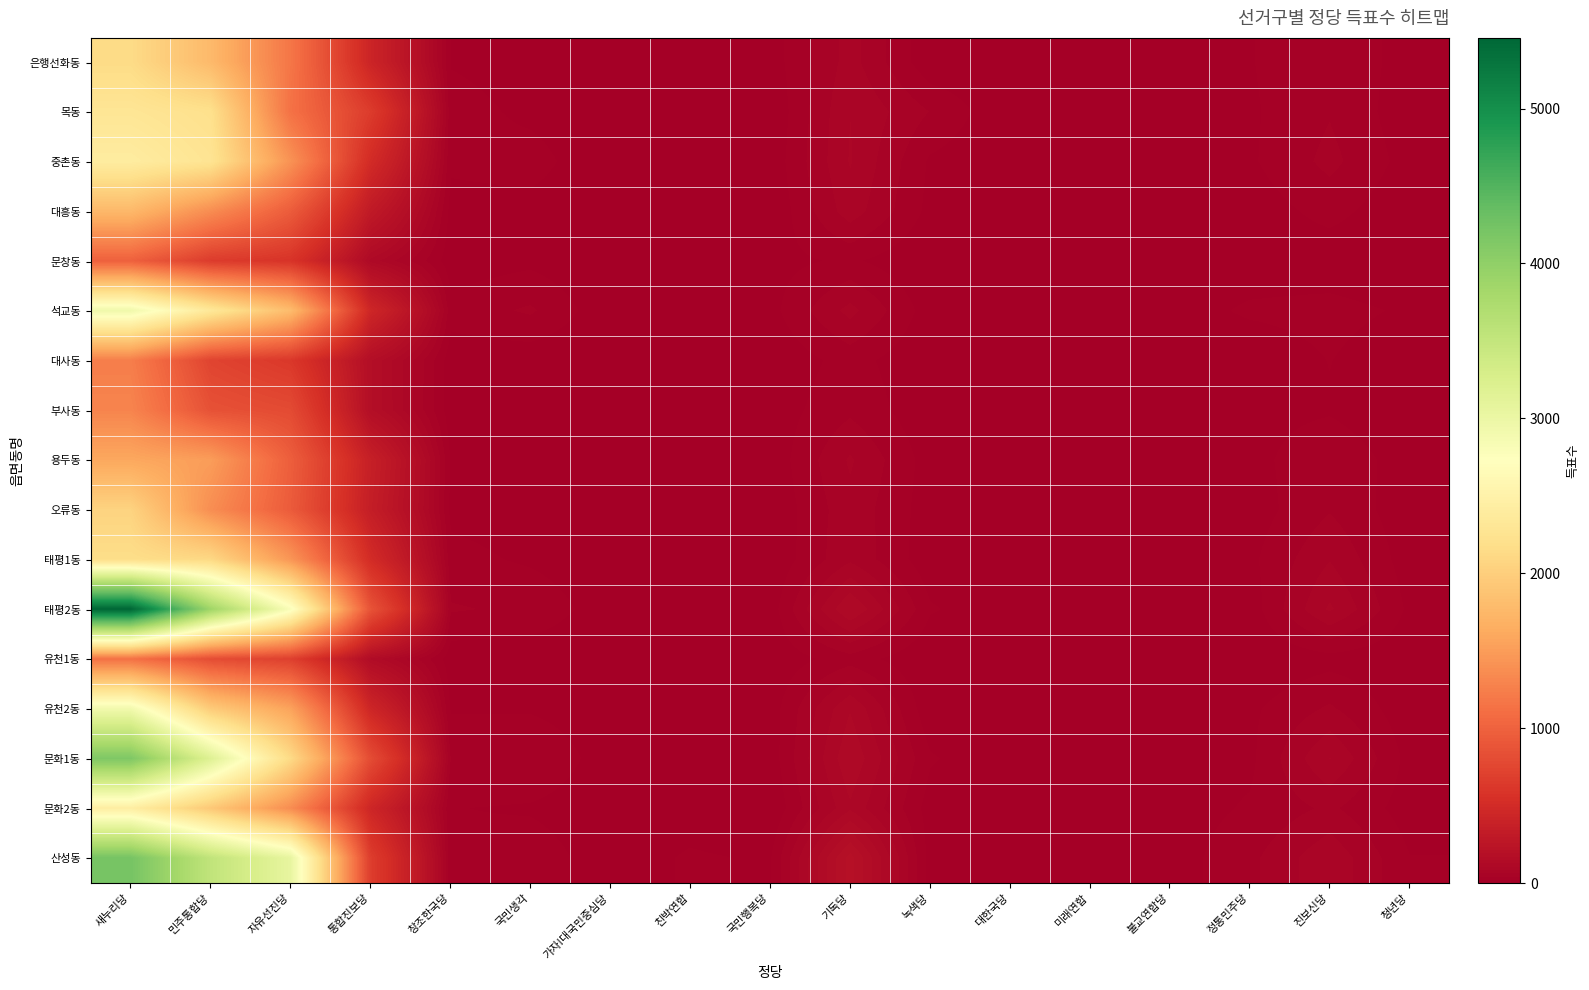

Reading left to right, list all the values displayed in this chart.

은행선화동: 새누리당=2140	민주통합당=1772	자유선진당=1173	통합진보당=424	창조한국당=20	국민생각=13	가자!대국민중심당=5	친박연합=9	국민행복당=10	기독당=73	녹색당=5	대한국당=3	미래연합=4	불교연합당=10	정통민주당=20	진보신당=41	청년당=11
목동: 새누리당=2292	민주통합당=2206	자유선진당=1136	통합진보당=659	창조한국당=29	국민생각=17	가자!대국민중심당=7	친박연합=10	국민행복당=2	기독당=85	녹색당=42	대한국당=2	미래연합=1	불교연합당=2	정통민주당=18	진보신당=41	청년당=8
중촌동: 새누리당=2407	민주통합당=2267	자유선진당=1416	통합진보당=500	창조한국당=25	국민생각=29	가자!대국민중심당=6	친박연합=14	국민행복당=6	기독당=87	녹색당=18	대한국당=2	미래연합=6	불교연합당=11	정통민주당=18	진보신당=49	청년당=12
대흥동: 새누리당=1763	민주통합당=1368	자유선진당=949	통합진보당=305	창조한국당=14	국민생각=15	가자!대국민중심당=9	친박연합=9	국민행복당=2	기독당=76	녹색당=15	대한국당=2	미래연합=2	불교연합당=2	정통민주당=9	진보신당=29	청년당=5
문창동: 새누리당=990	민주통합당=658	자유선진당=581	통합진보당=119	창조한국당=8	국민생각=16	가자!대국민중심당=1	친박연합=5	국민행복당=14	기독당=25	녹색당=2	대한국당=2	미래연합=0	불교연합당=5	정통민주당=8	진보신당=7	청년당=1
석교동: 새누리당=2932	민주통합당=2333	자유선진당=1797	통합진보당=448	창조한국당=30	국민생각=46	가자!대국민중심당=5	친박연합=13	국민행복당=14	기독당=71	녹색당=10	대한국당=3	미래연합=8	불교연합당=10	정통민주당=25	진보신당=29	청년당=18
대사동: 새누리당=1242	민주통합당=734	자유선진당=624	통합진보당=173	창조한국당=9	국민생각=7	가자!대국민중심당=2	친박연합=3	국민행복당=4	기독당=30	녹색당=3	대한국당=1	미래연합=2	불교연합당=9	정통민주당=5	진보신당=22	청년당=4
부사동: 새누리당=1296	민주통합당=853	자유선진당=793	통합진보당=174	창조한국당=8	국민생각=12	가자!대국민중심당=0	친박연합=6	국민행복당=9	기독당=38	녹색당=5	대한국당=2	미래연합=3	불교연합당=7	정통민주당=14	진보신당=19	청년당=3
용두동: 새누리당=1597	민주통합당=1504	자유선진당=968	통합진보당=367	창조한국당=20	국민생각=16	가자!대국민중심당=2	친박연합=5	국민행복당=6	기독당=67	녹색당=11	대한국당=5	미래연합=1	불교연합당=5	정통민주당=14	진보신당=38	청년당=10
오류동: 새누리당=2050	민주통합당=1374	자유선진당=938	통합진보당=347	창조한국당=16	국민생각=11	가자!대국민중심당=6	친박연합=6	국민행복당=3	기독당=57	녹색당=10	대한국당=0	미래연합=3	불교연합당=9	정통민주당=10	진보신당=41	청년당=7
태평1동: 새누리당=2171	민주통합당=2106	자유선진당=1445	통합진보당=504	창조한국당=28	국민생각=18	가자!대국민중심당=5	친박연합=9	국민행복당=3	기독당=60	녹색당=7	대한국당=1	미래연합=0	불교연합당=8	정통민주당=16	진보신당=63	청년당=9
태평2동: 새누리당=5456	민주통합당=3876	자유선진당=2803	통합진보당=873	창조한국당=45	국민생각=38	가자!대국민중심당=8	친박연합=18	국민행복당=9	기독당=129	녹색당=24	대한국당=4	미래연합=5	불교연합당=13	정통민주당=9	진보신당=89	청년당=16
유천1동: 새누리당=1129	민주통합당=812	자유선진당=697	통합진보당=145	창조한국당=8	국민생각=7	가자!대국민중심당=3	친박연합=8	국민행복당=5	기독당=33	녹색당=2	대한국당=1	미래연합=1	불교연합당=4	정통민주당=3	진보신당=13	청년당=6
유천2동: 새누리당=2913	민주통합당=1960	자유선진당=1551	통합진보당=440	창조한국당=19	국민생각=19	가자!대국민중심당=8	친박연합=12	국민행복당=9	기독당=105	녹색당=5	대한국당=1	미래연합=2	불교연합당=15	정통민주당=17	진보신당=46	청년당=7
문화1동: 새누리당=4153	민주통합당=3188	자유선진당=2131	통합진보당=807	창조한국당=41	국민생각=41	가자!대국민중심당=10	친박연합=17	국민행복당=8	기독당=125	녹색당=24	대한국당=2	미래연합=5	불교연합당=10	정통민주당=16	진보신당=86	청년당=13
문화2동: 새누리당=2430	민주통합당=1926	자유선진당=1364	통합진보당=444	창조한국당=22	국민생각=19	가자!대국민중심당=8	친박연합=11	국민행복당=1	기독당=103	녹색당=11	대한국당=2	미래연합=2	불교연합당=10	정통민주당=24	진보신당=47	청년당=10
산성동: 새누리당=4219	민주통합당=3532	자유선진당=3054	통합진보당=676	창조한국당=26	국민생각=33	가자!대국민중심당=10	친박연합=24	국민행복당=19	기독당=202	녹색당=12	대한국당=1	미래연합=8	불교연합당=10	정통민주당=37	진보신당=81	청년당=22